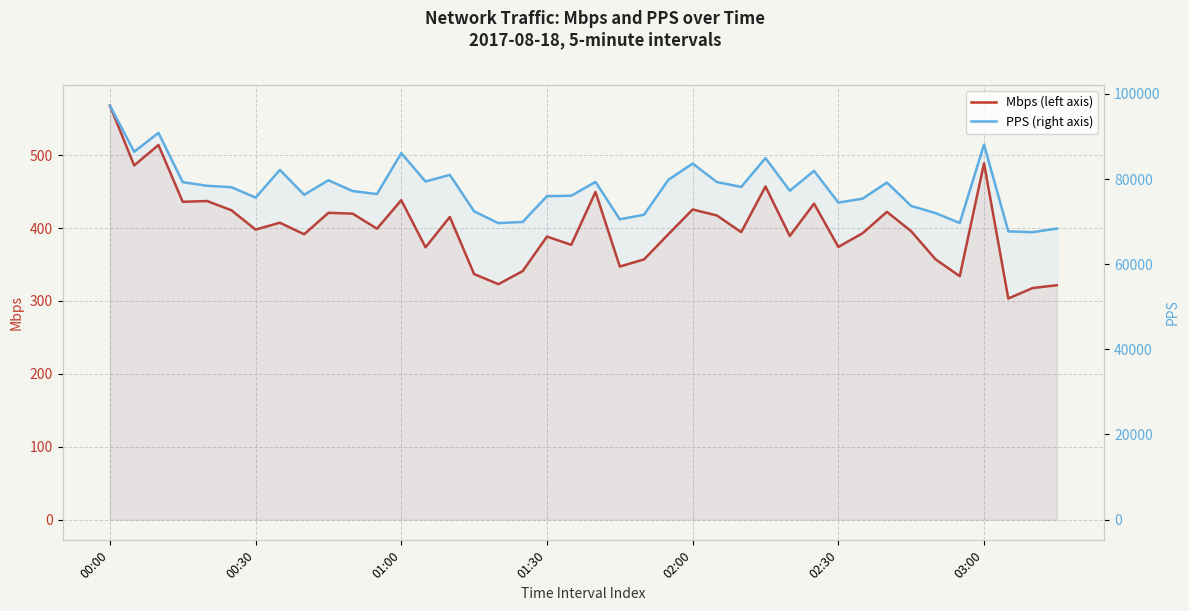

Does the chart display data point markers on the line(s)?

No